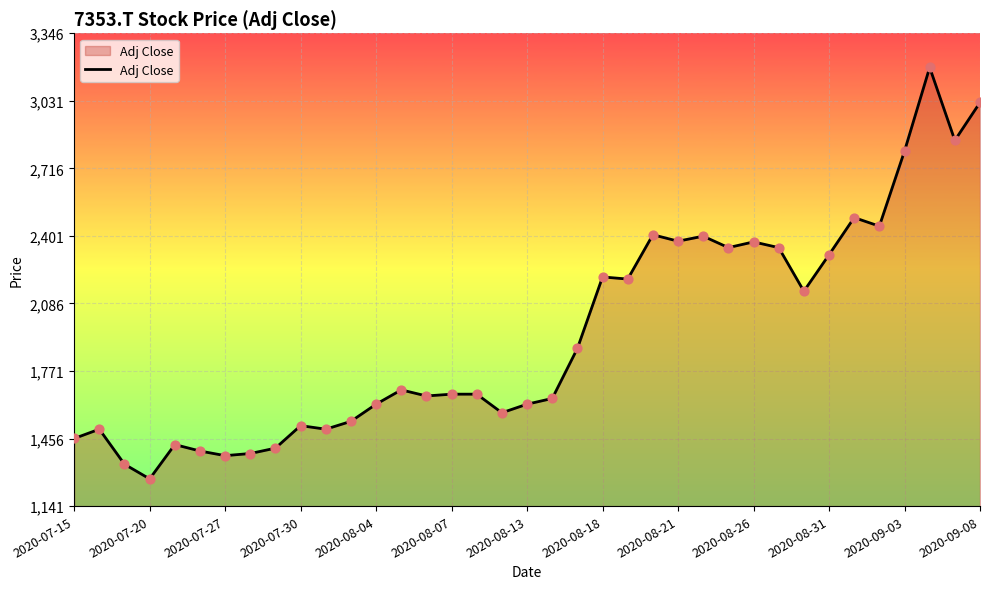

What is the greatest value displayed?

3186.7